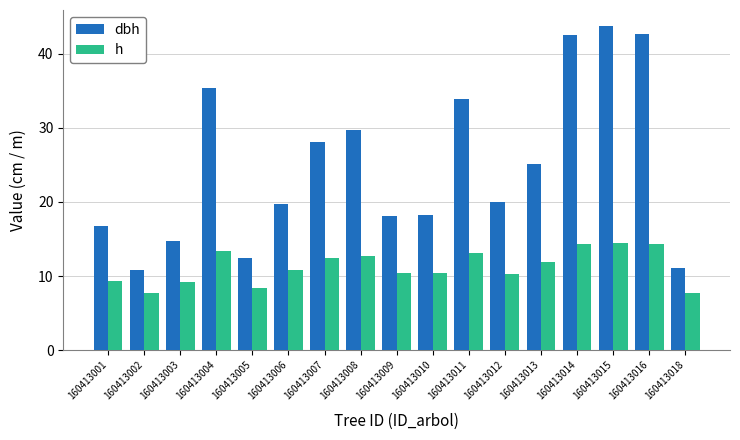

What is the difference between the h values at 160413008 and 160413011?

0.5